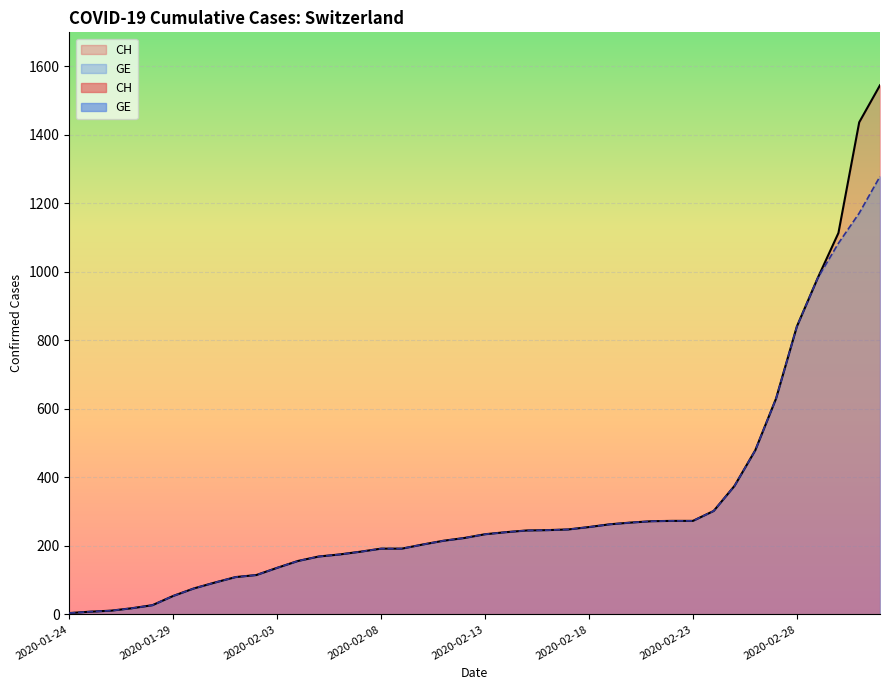

What is the total value across all series at 2020-02-27?

1260